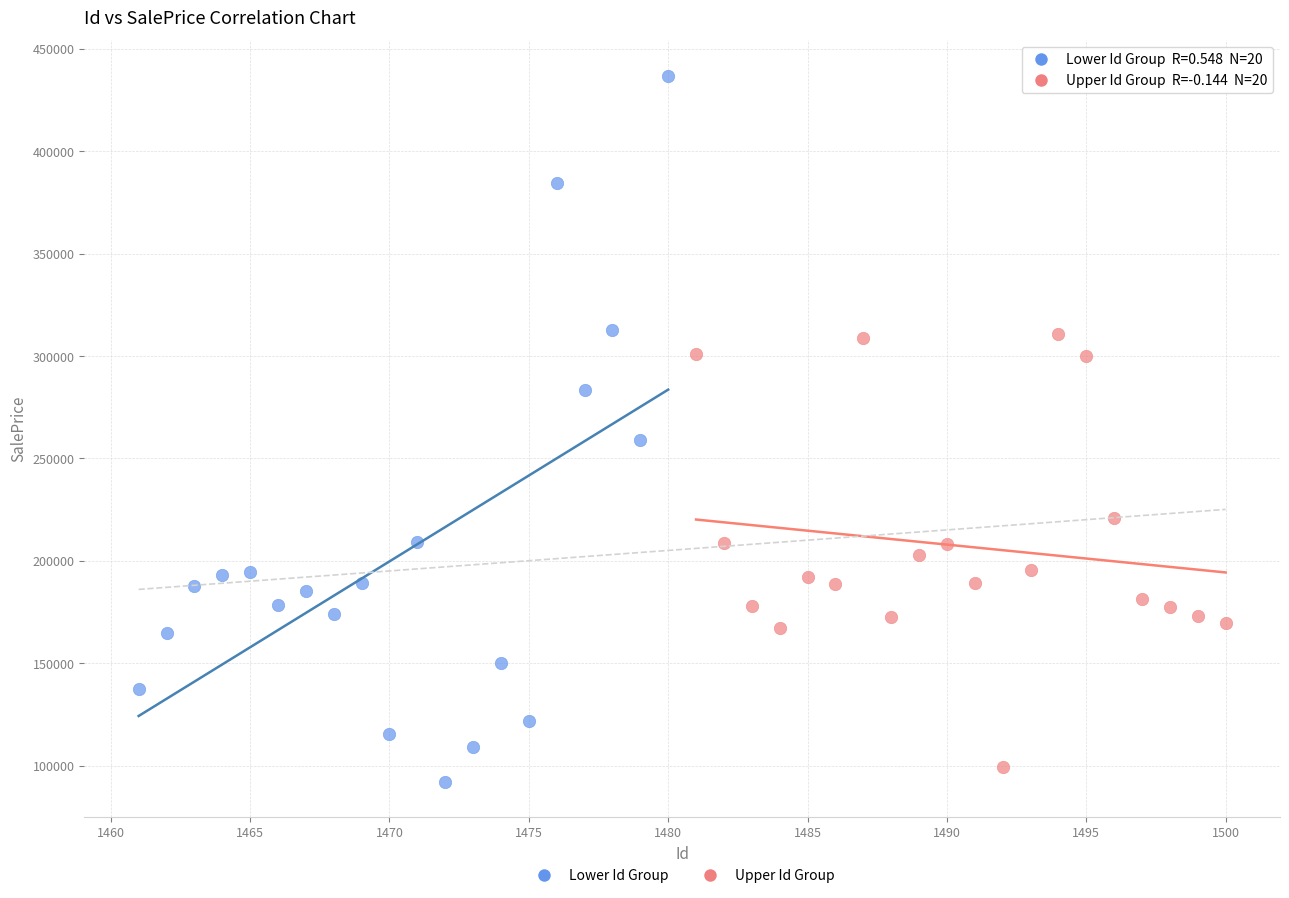

What are all the series names shown in the legend?

Lower Id Group, Upper Id Group